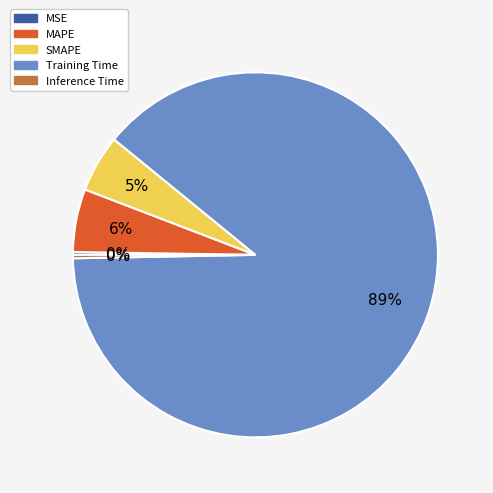

True or false: SMAPE accounts for 16% of the total.

False